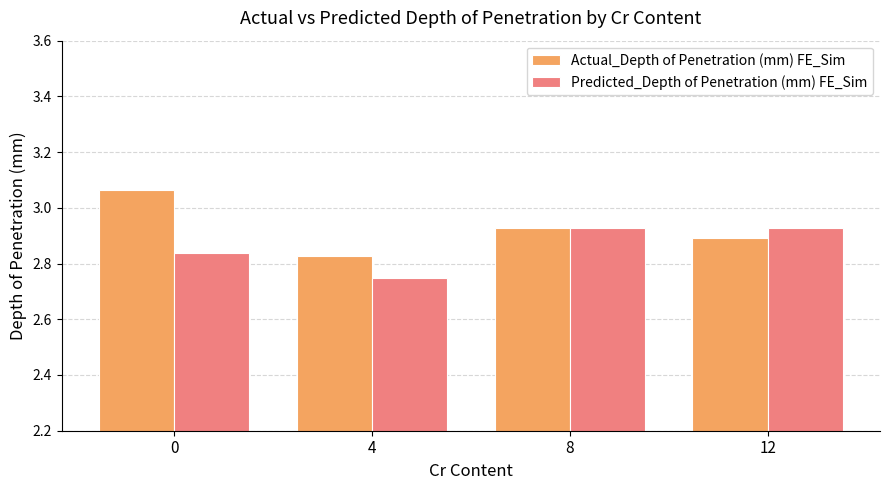

What are all the series names shown in the legend?

Actual_Depth of Penetration (mm) FE_Sim, Predicted_Depth of Penetration (mm) FE_Sim